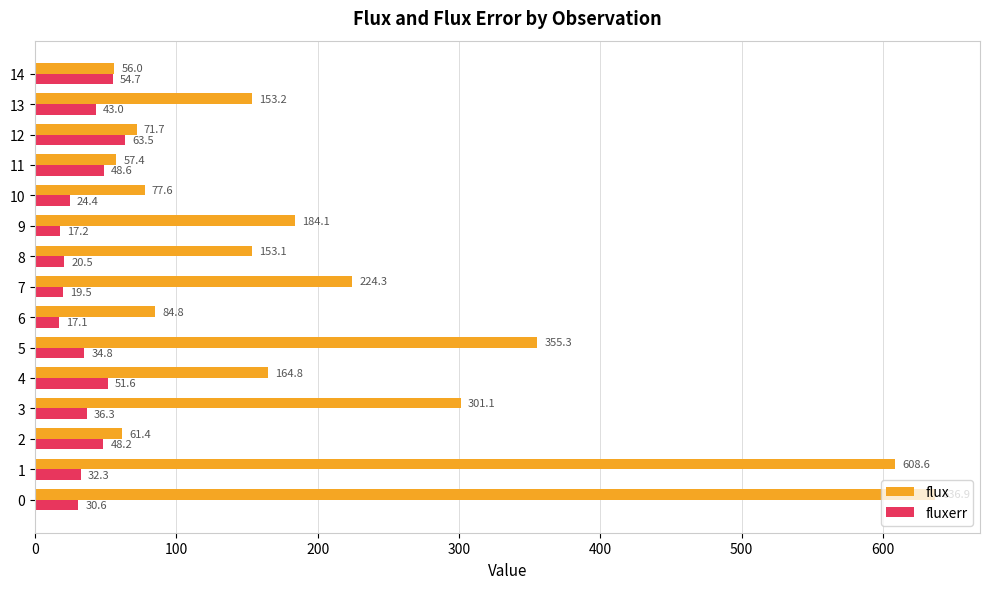

What value does the flux series have at 11?

57.4